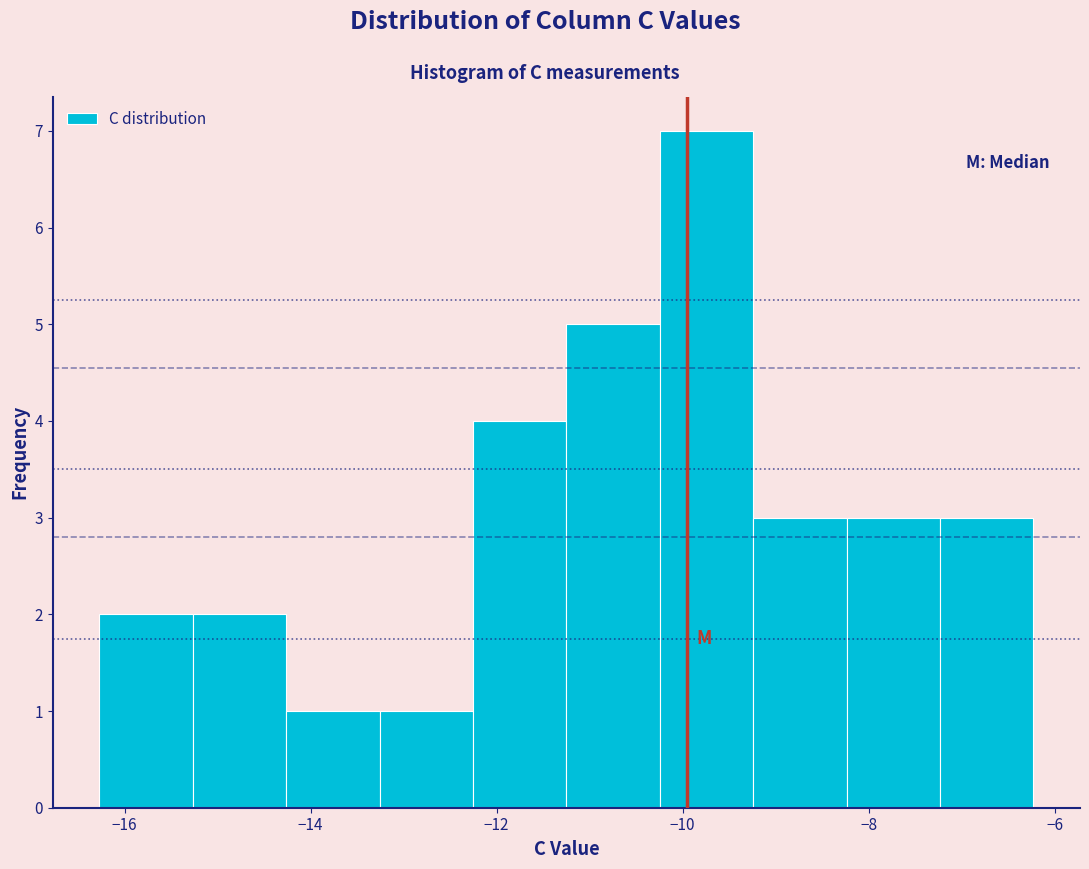

How tall is the bar that spans -15.2 to -14.2 on the x-axis? Neither the bar edges nor the heights are printed on the chart, so give them approximately, as read against the axes.

2